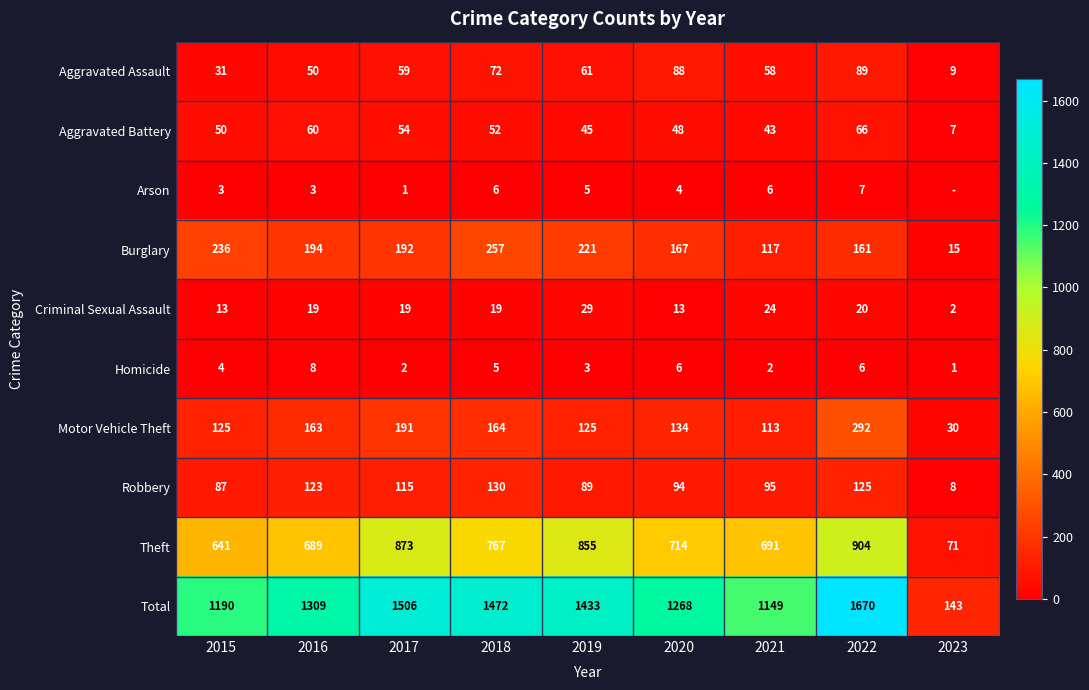

Where does the Robbery series first go above 95?

2016